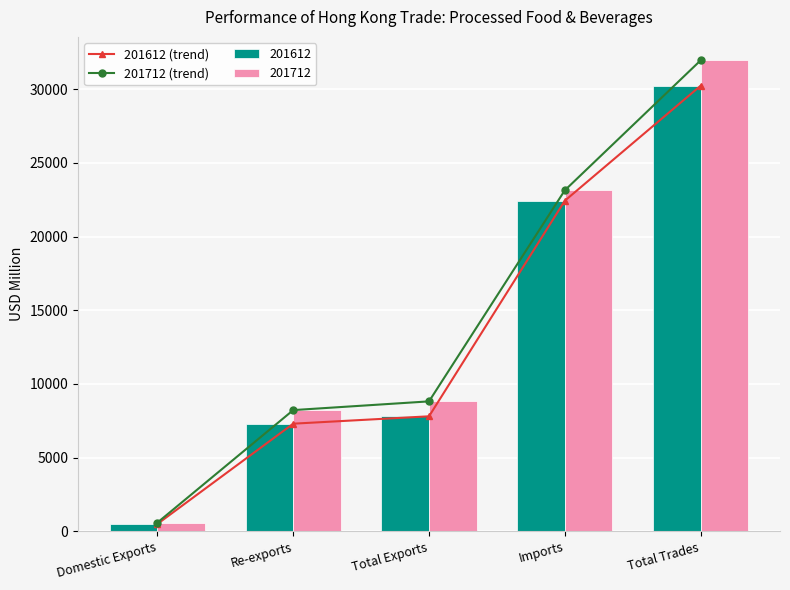

Does the chart contain stacked bars?

No